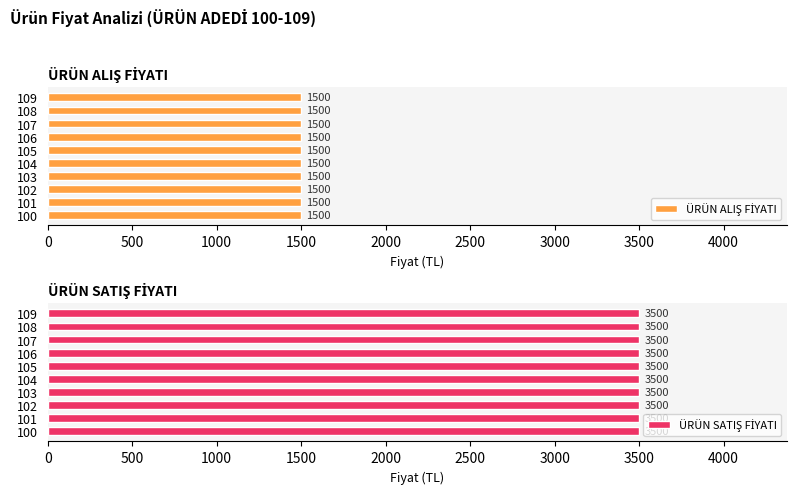

At which category is the sum across all series the highest?

100